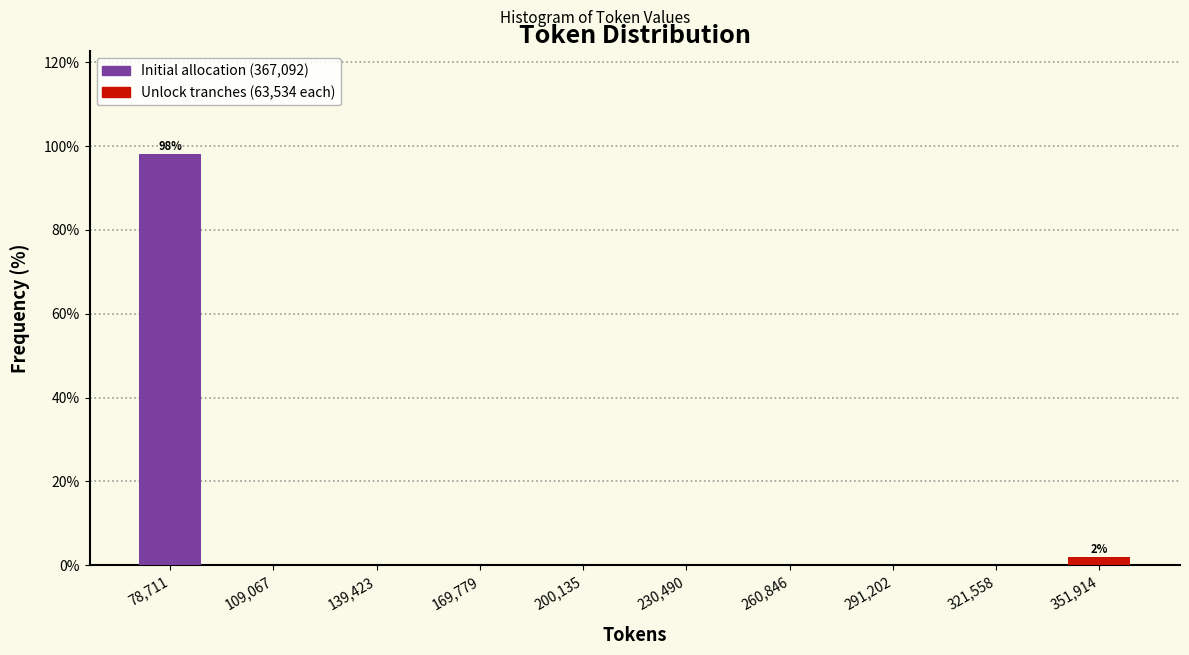

Which range on the x-axis has the tallest bar?

65000 to 95000